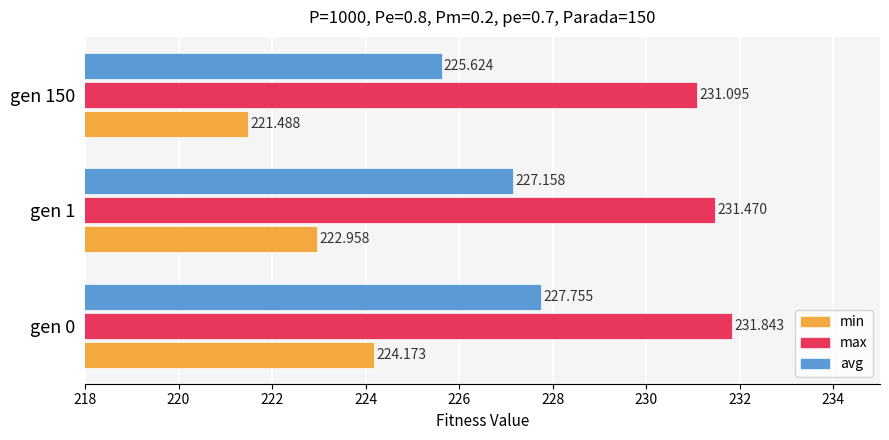

How many data points in avg are less than 227?

1